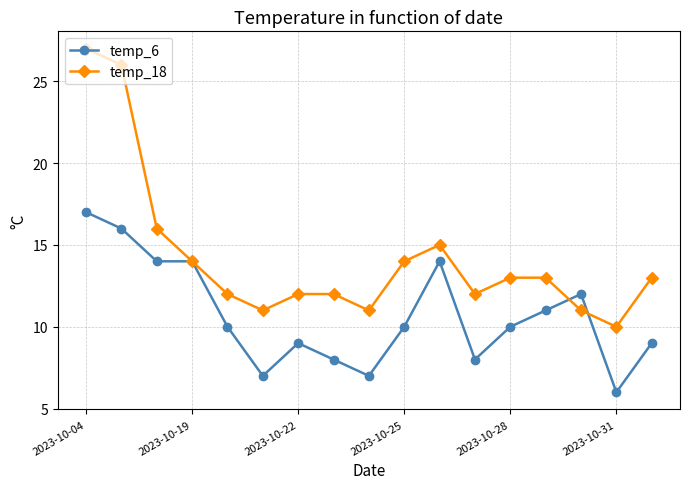

True or false: temp_6 and temp_18 cross at least once.

True